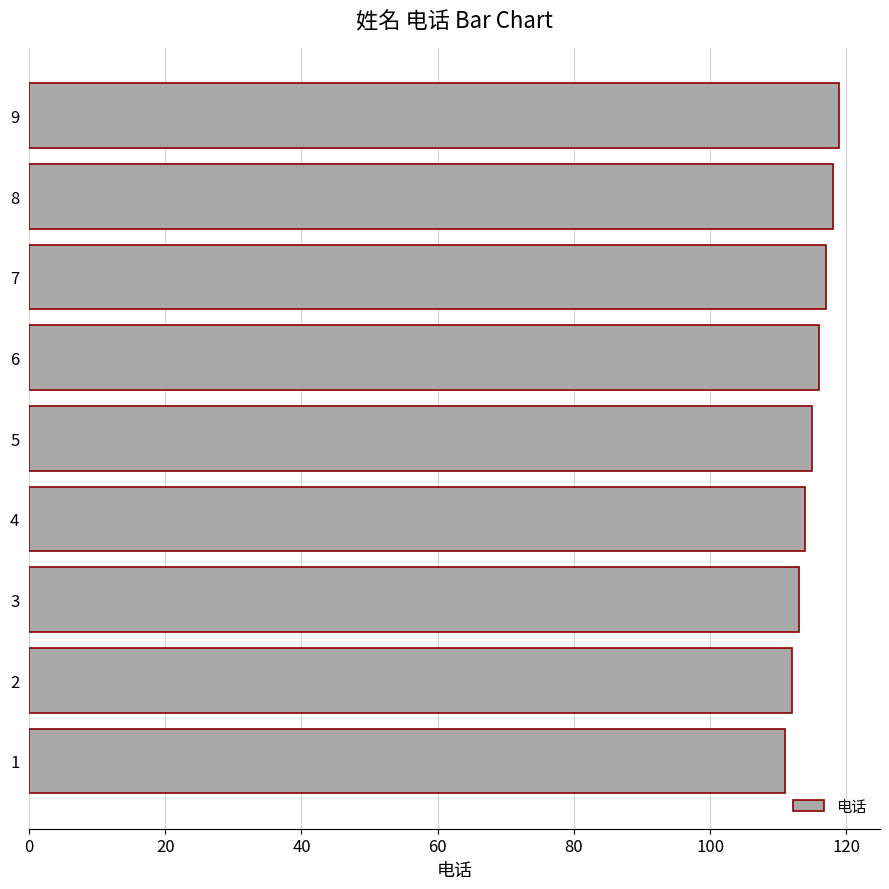

Reading bottom to top, extract all data points from this chart.

1=111	2=112	3=113	4=114	5=115	6=116	7=117	8=118	9=119